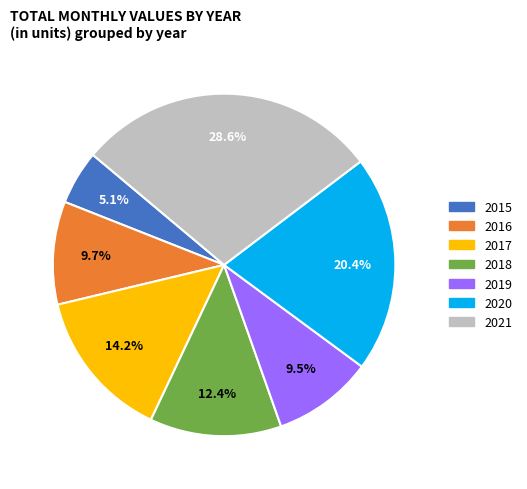

What portion of the pie excludes 2018?

87.6%